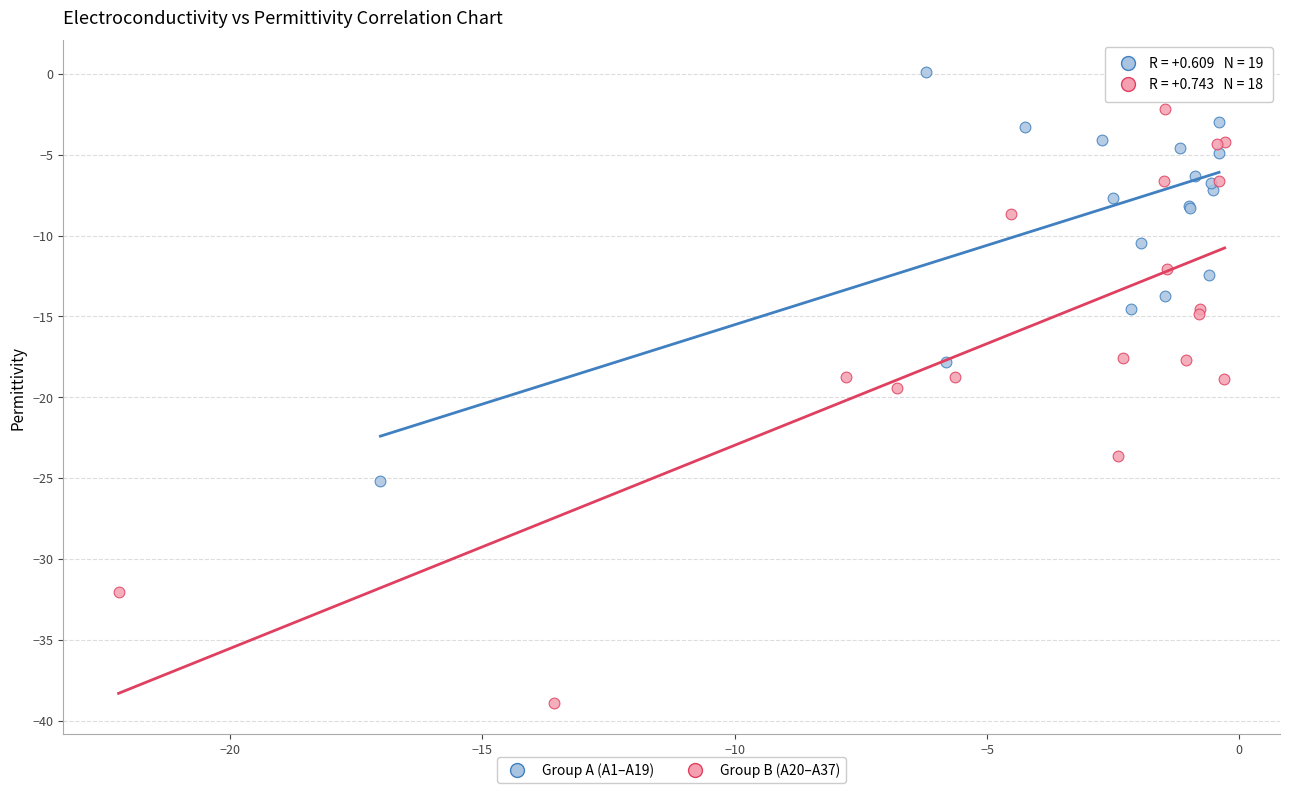

Which series contains the highest Y value?

Group A (A1–A19)